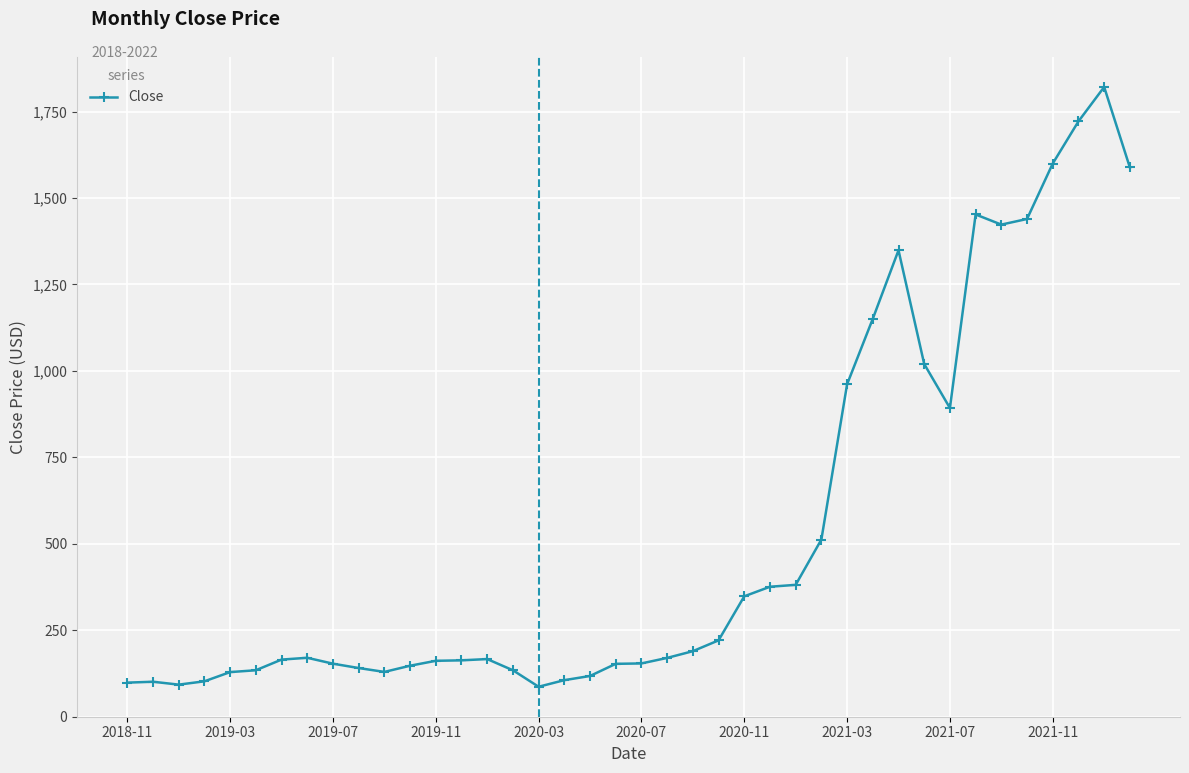

How many lines are shown in the chart?

1